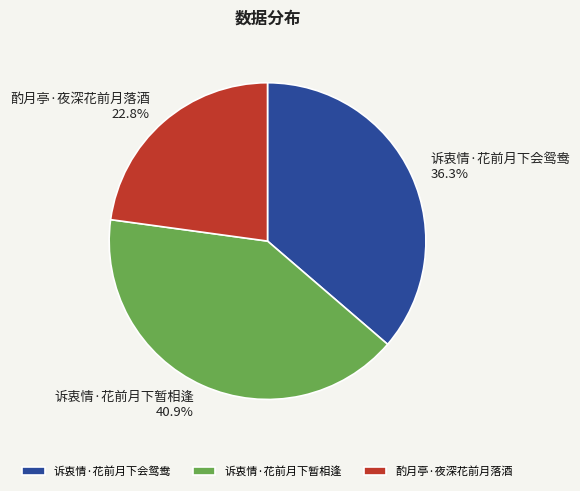

Which category has the biggest portion of the pie?

诉衷情·花前月下暂相逢